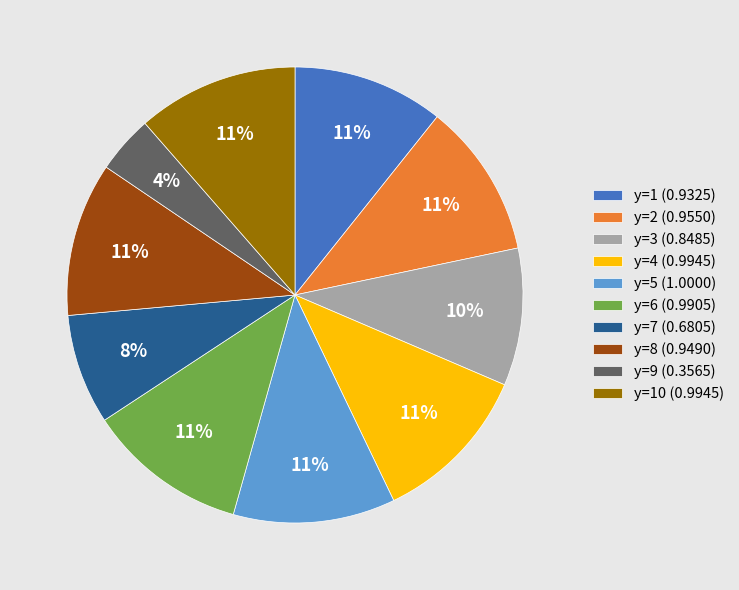

Is there a majority slice in this chart?

No